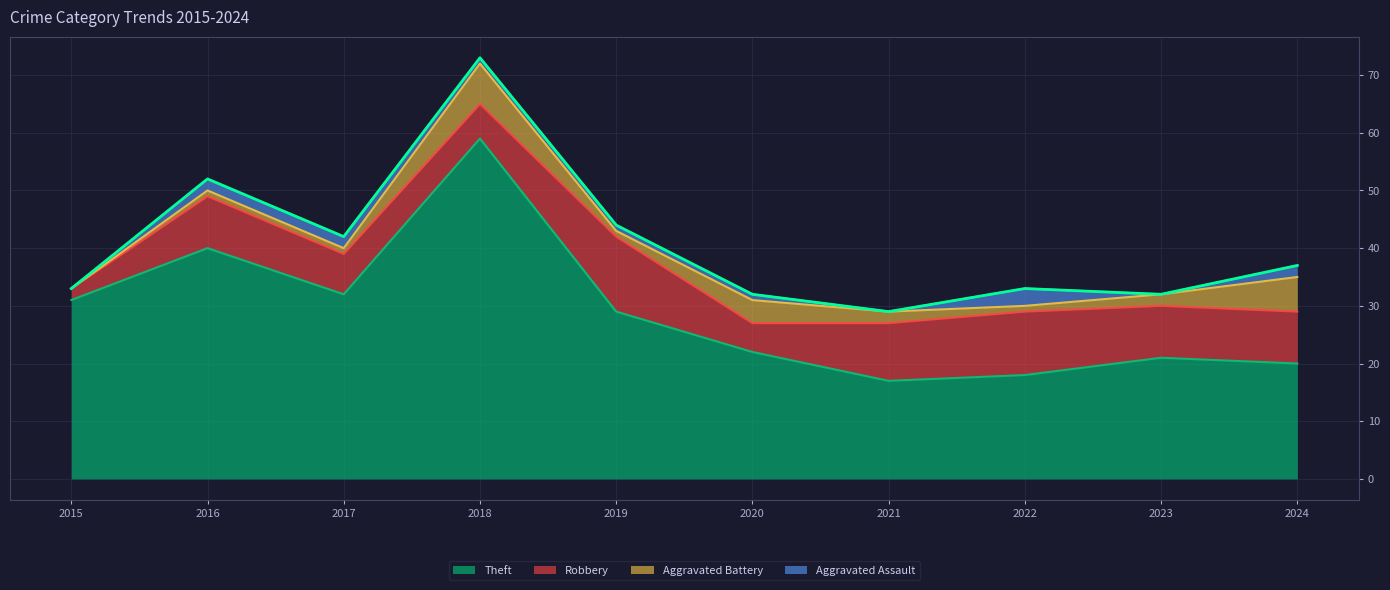

Which series has the widest spread of values?

Theft